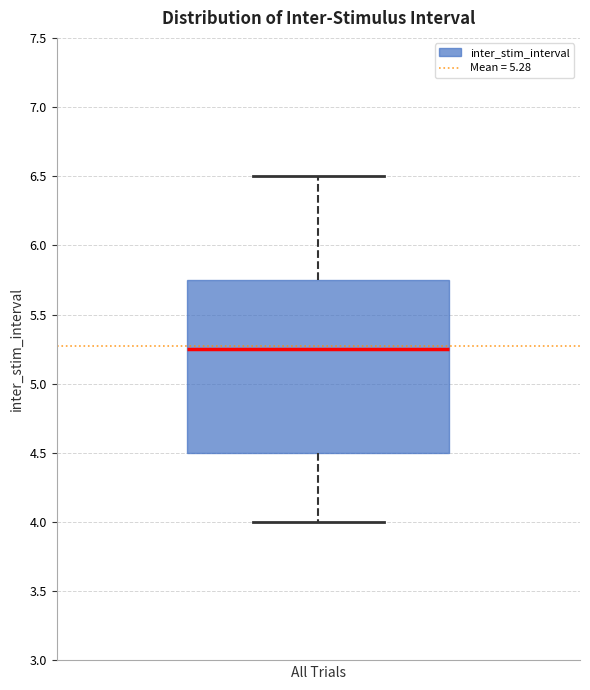

Where does the upper whisker of the box end on the y-axis? The values are not printed on the chart, so give them approximately, as read against the axis.

6.50